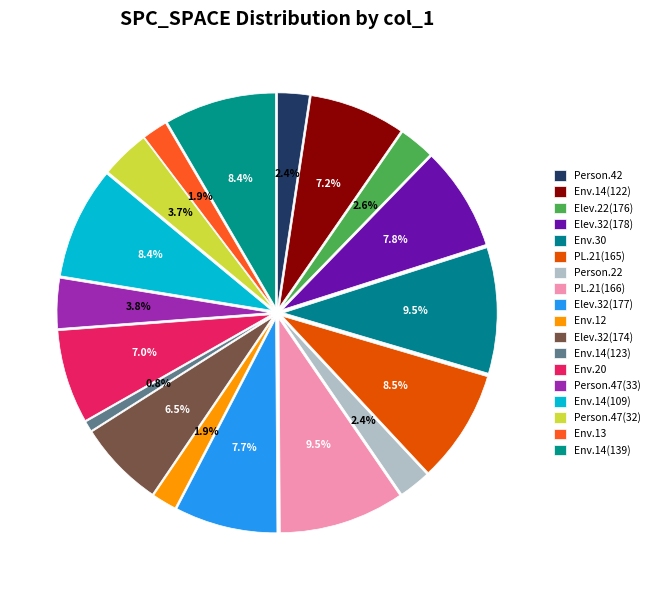

Combined, what portion of the pie is Base.ElevatorSystem.Person.22 and Empty.ElevatorSystem.Environment.20?

9.4%